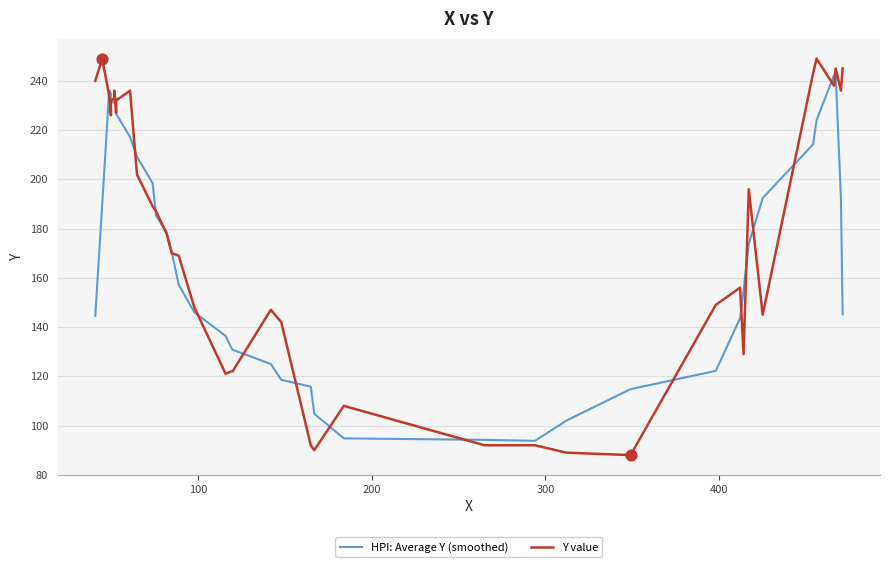

Which series contains the lowest Y value?

Y value